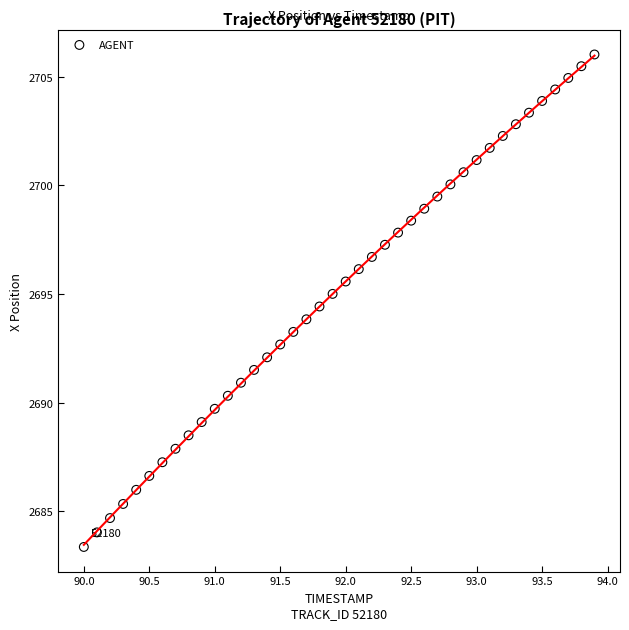

What is the range of Y values (max minus min)?

22.7